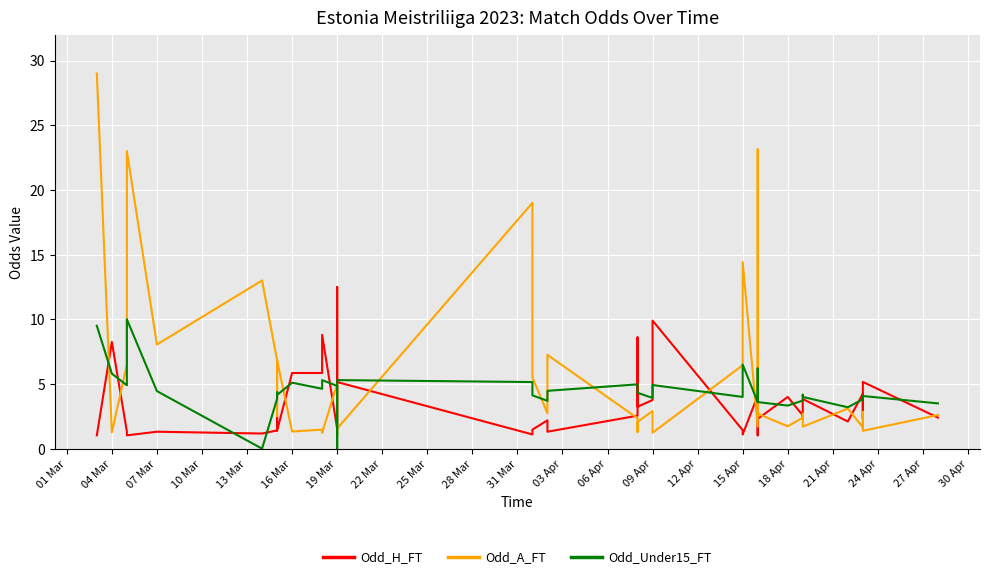

What is the average value of the Odd_Under15_FT series?

4.5